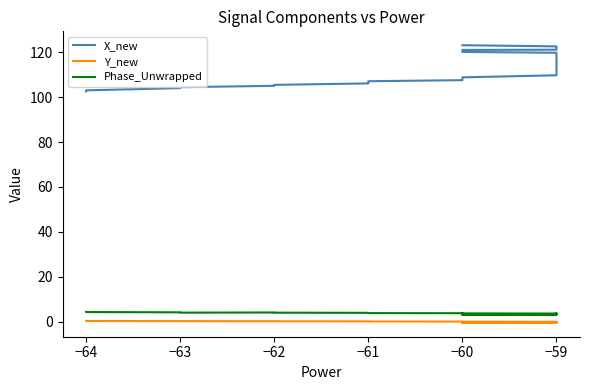

What is the label of the 10th point from the left?

−60